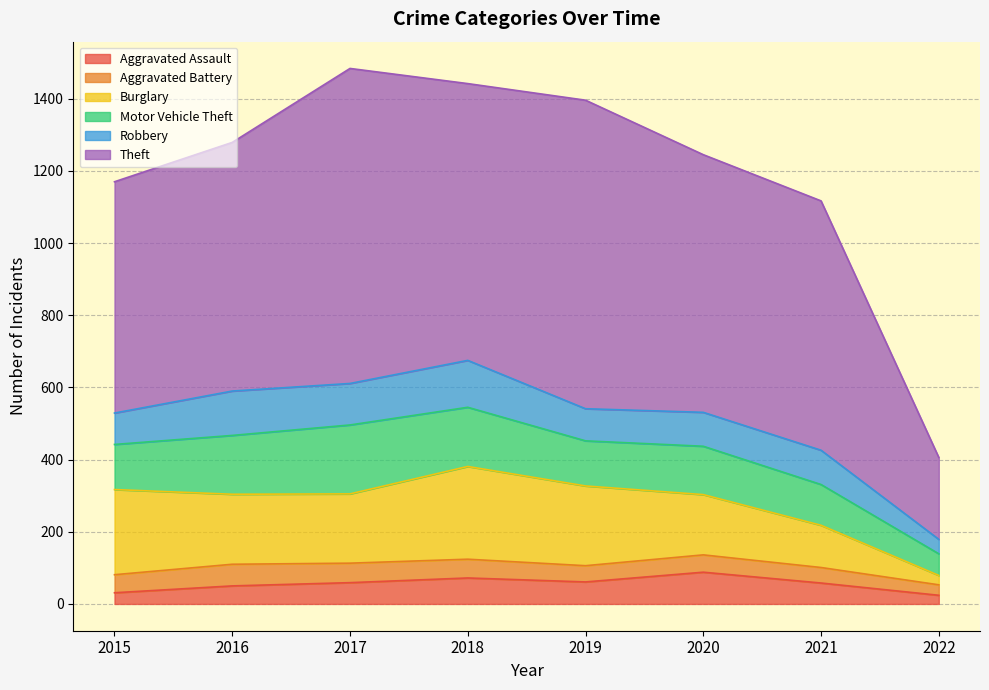

At which label does Aggravated Battery first exceed 50?

2016